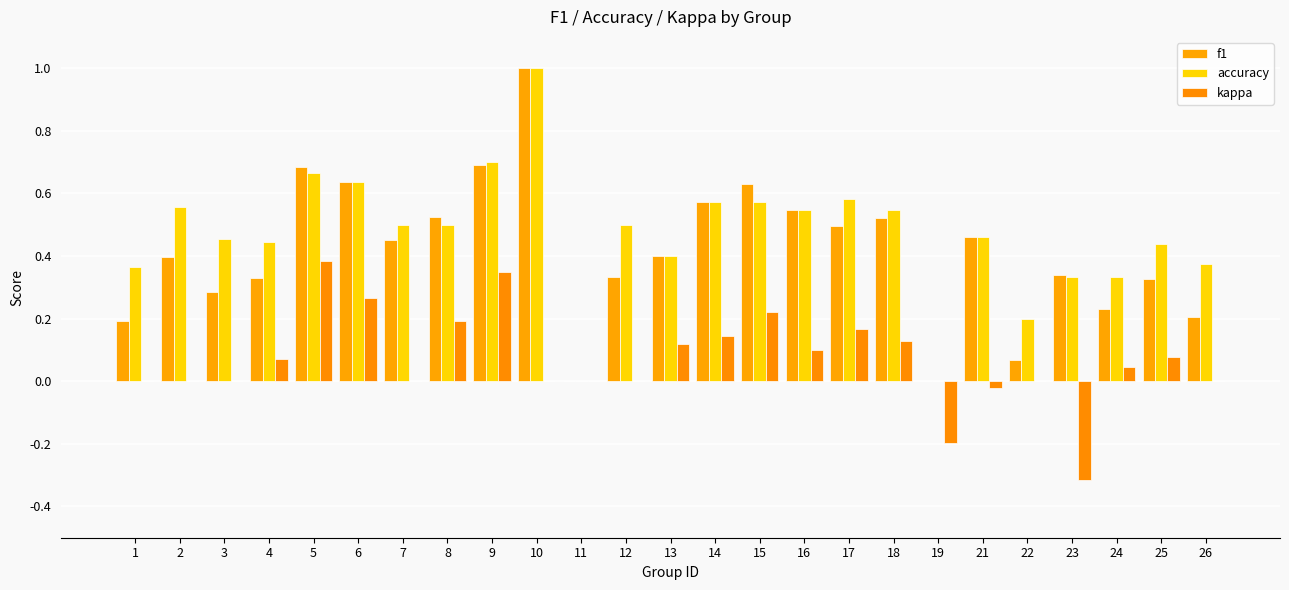

Which category has the highest value in the kappa series?

5